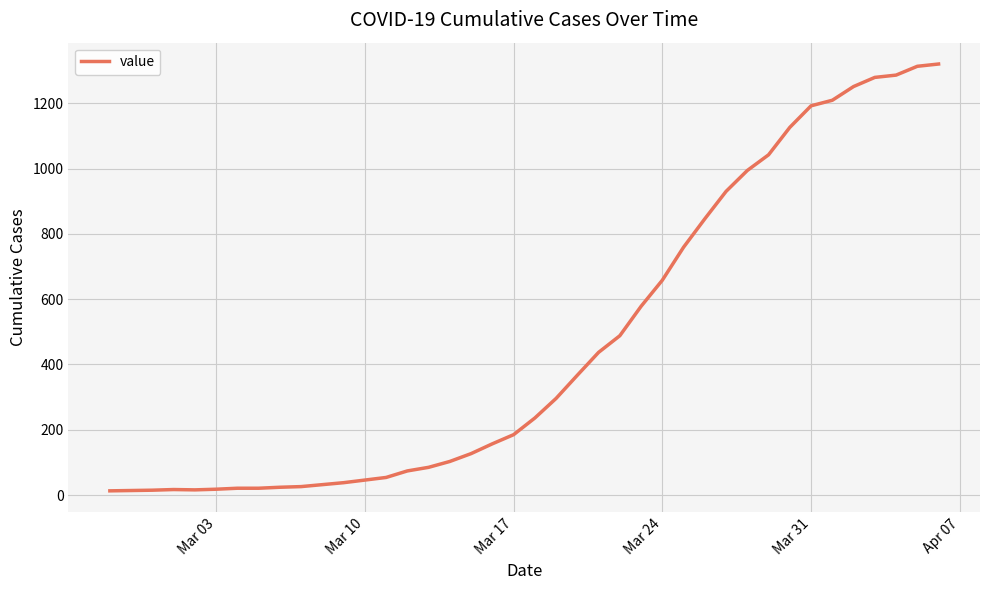

What is the difference between the maximum and minimum values?

1307